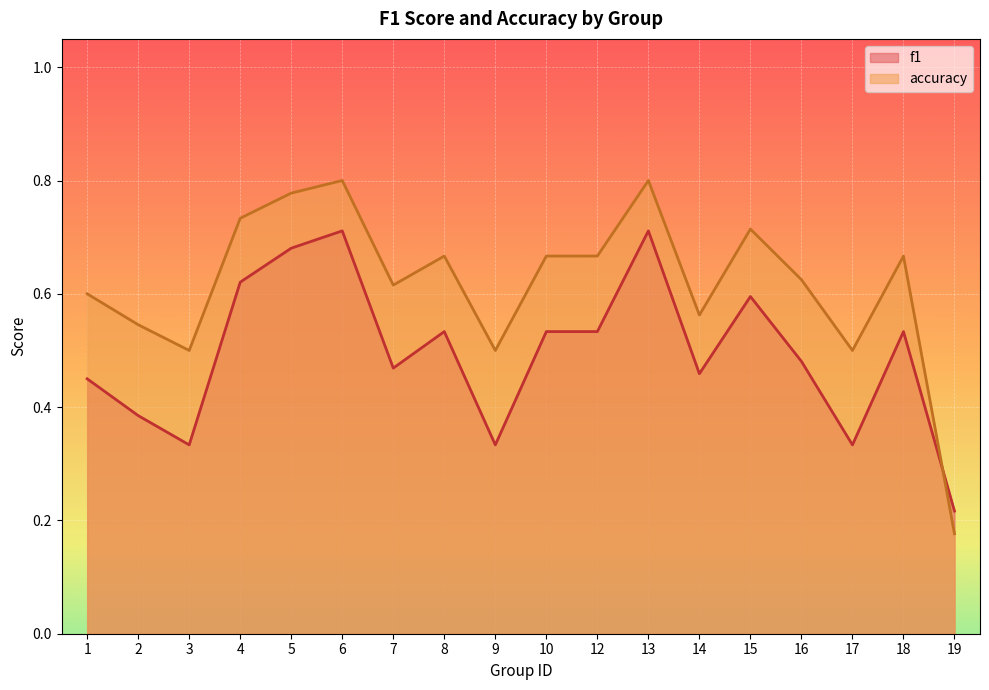

What is the total value across all series at 3?

0.8